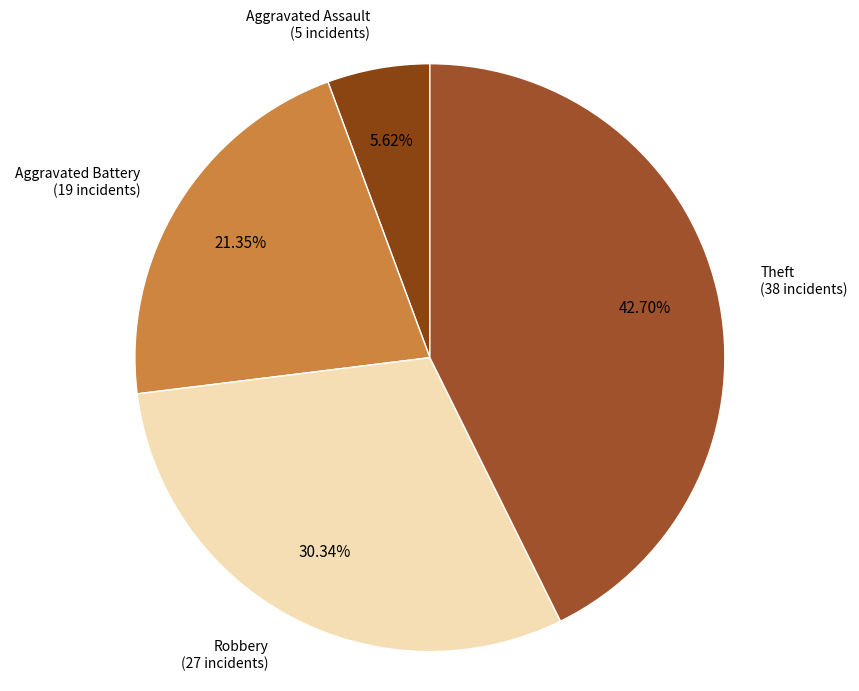

To the nearest percent, what is the difference between the largest and smallest slice percentages?

37%